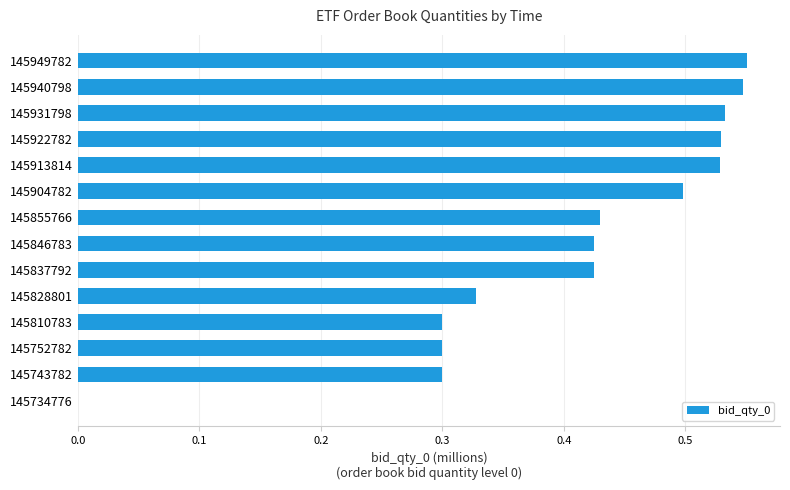

What is the change in value from 145828801 to 145855766?

+0.1